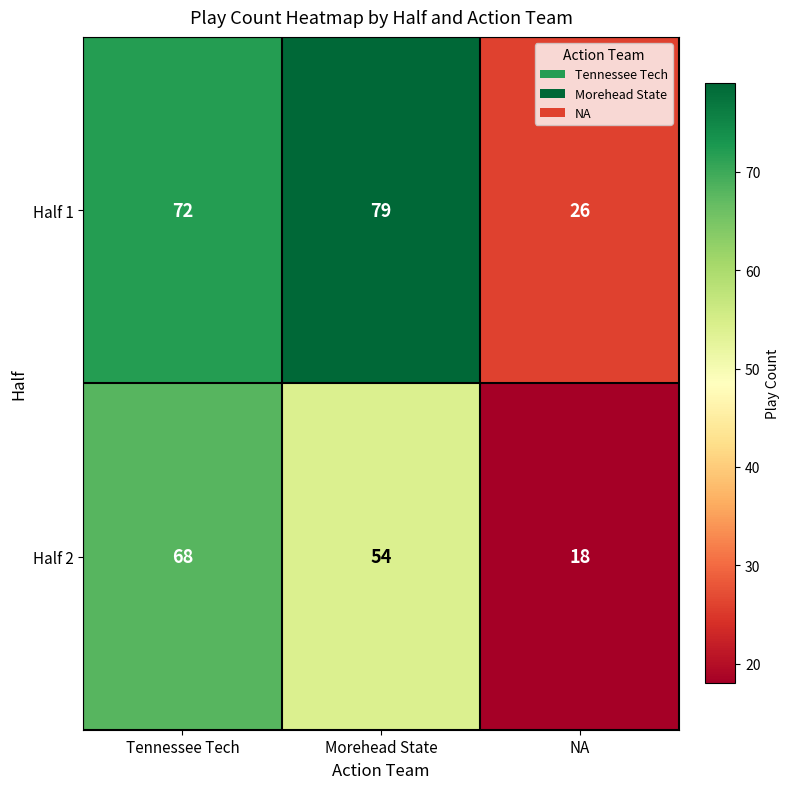

At how many categories does at least one series exceed 74?

1